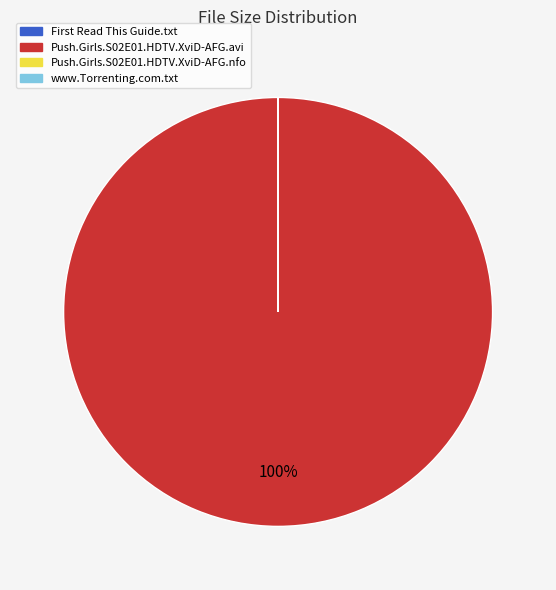

Is there a majority slice in this chart?

Yes